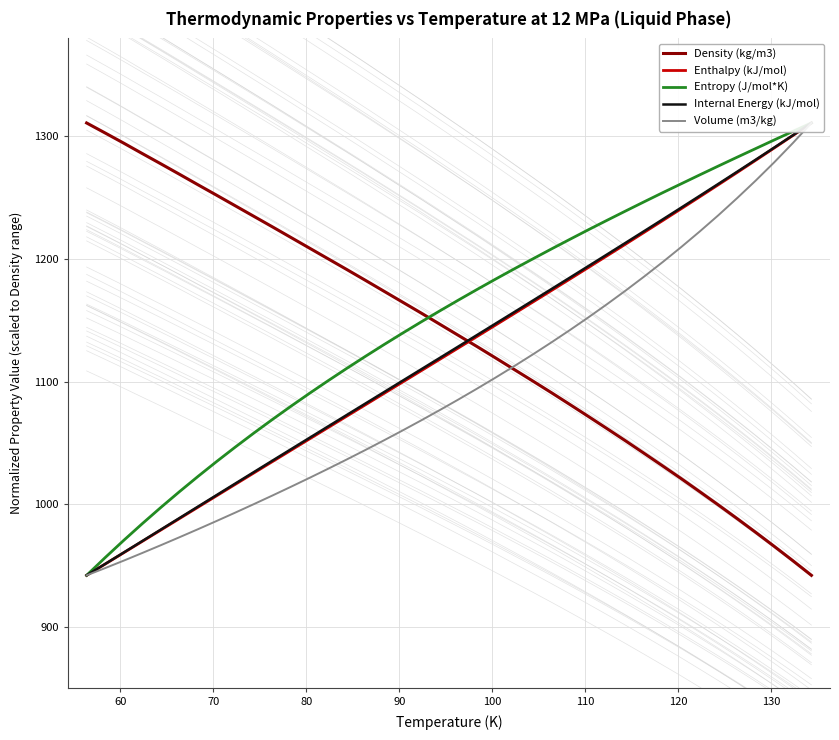

What is the minimum value for Density (kg/m3)?

941.9